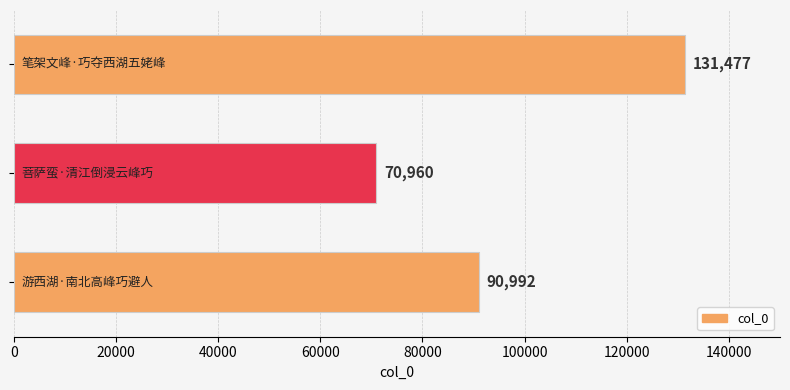

What is the greatest value displayed?

131477